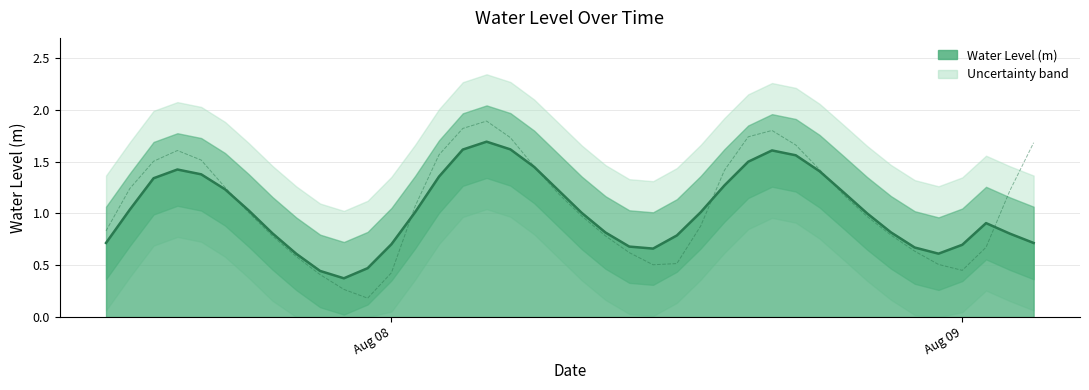

Read the value at 2023-08-07 20:00:00.

0.6